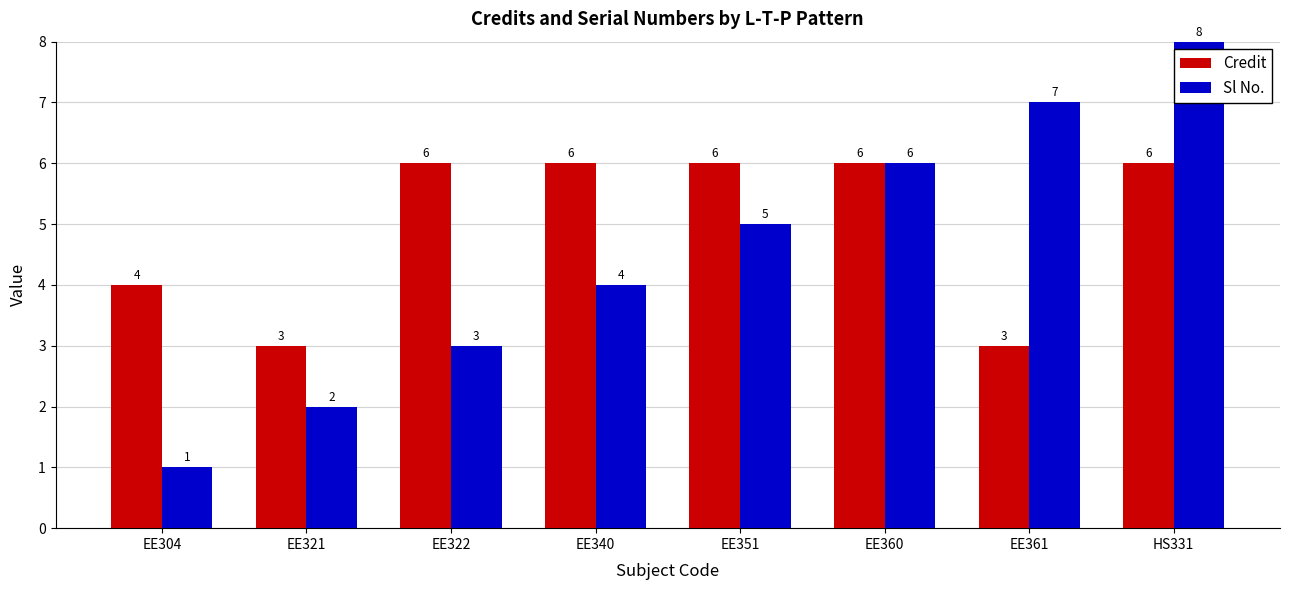

Count the number of data series in this chart.

2